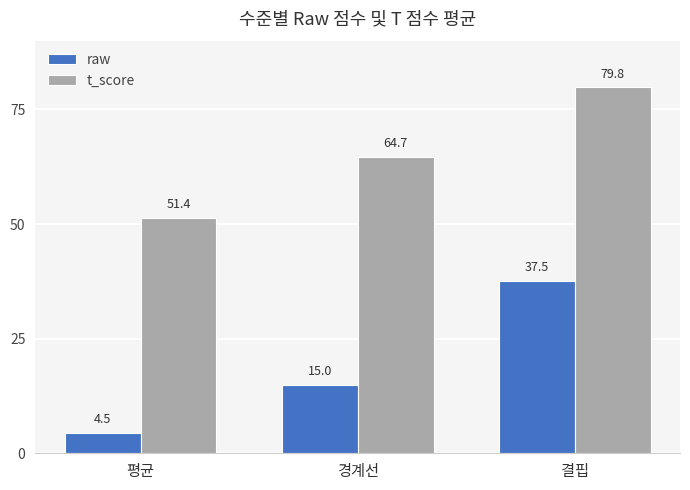

What is the minimum value shown in the chart?

4.5